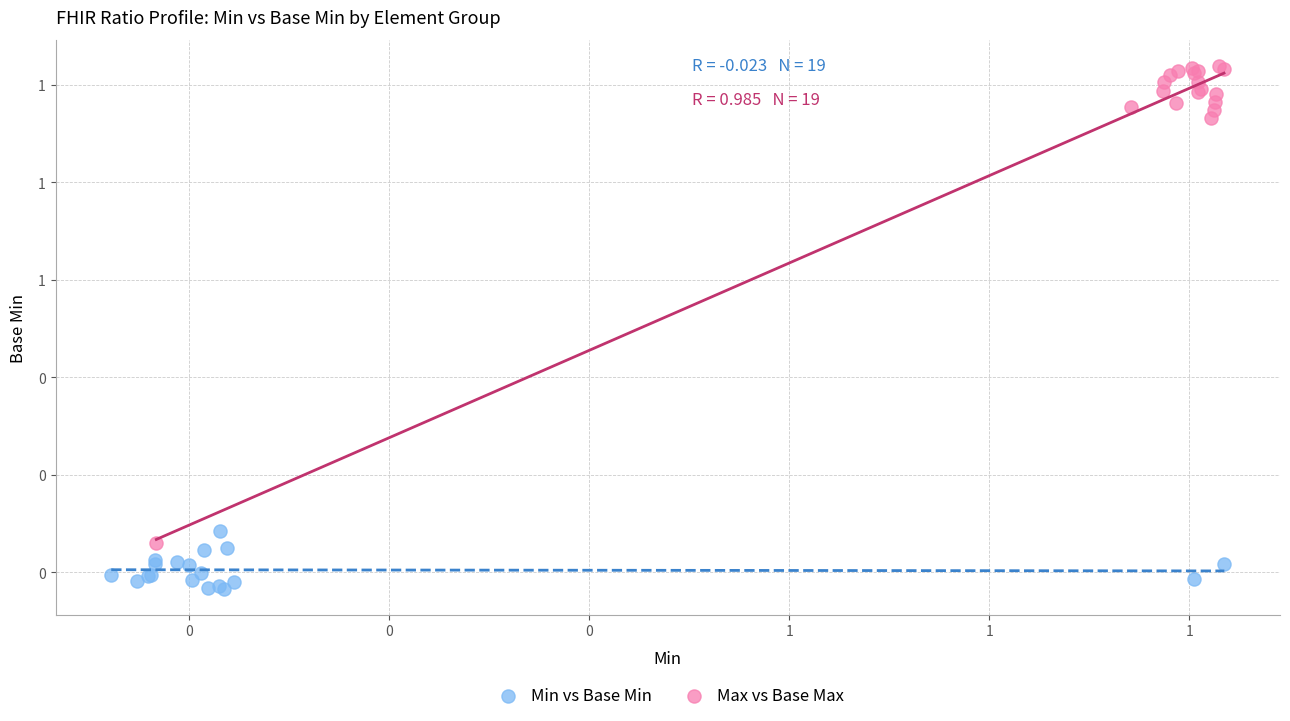

Which series has the largest Y range (max minus min)?

Max vs Base Max